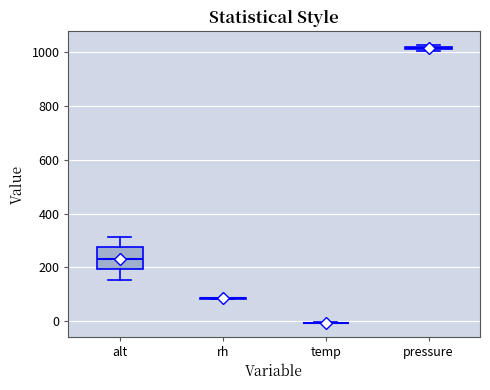

Where is the lower edge of the box for pressure on the y-axis? The values are not printed on the chart, so give them approximately, as read against the axis.

1000